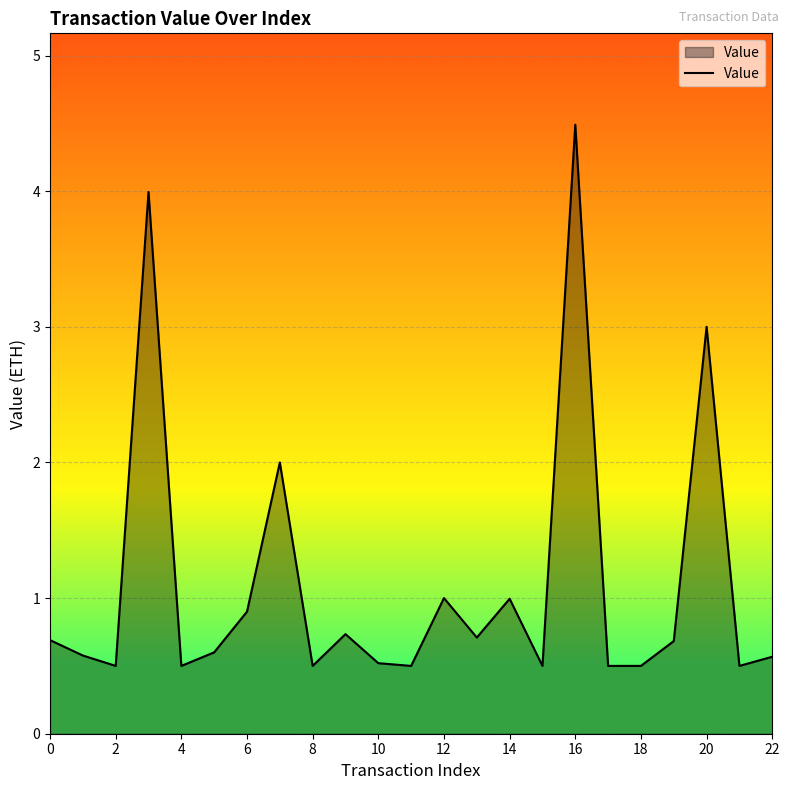

What is the minimum value shown in the chart?

0.5